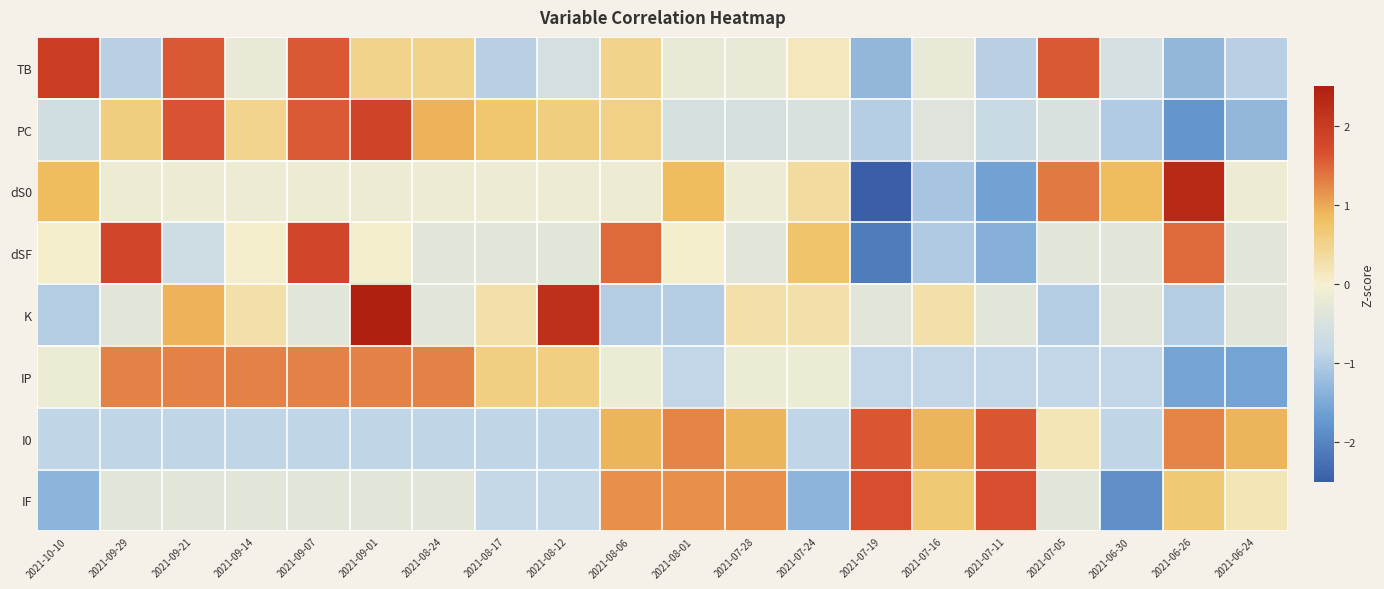

Rank the series at 2021-09-14 from lowest to highest value.

I0, IF, TB, dS0, dSF, K, PC, IP